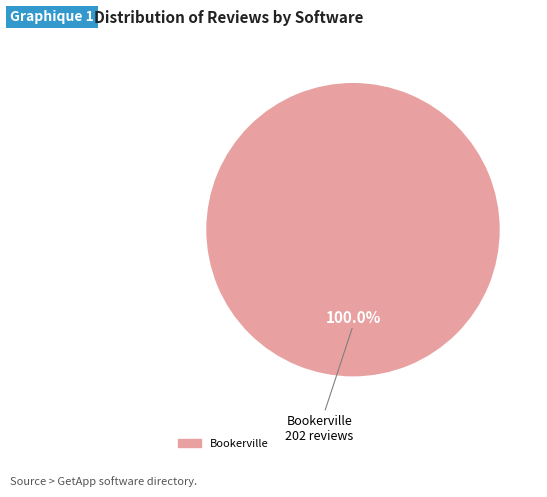

Is there a majority slice in this chart?

Yes